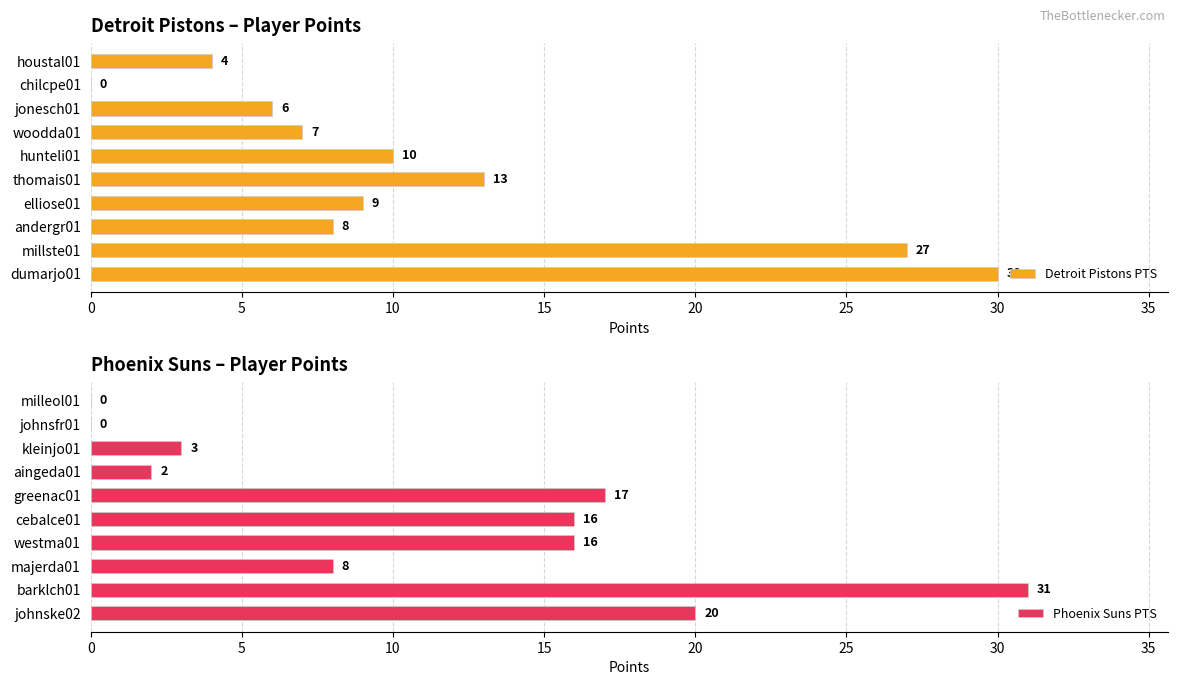

How many values in Phoenix Suns PTS are above zero?

8